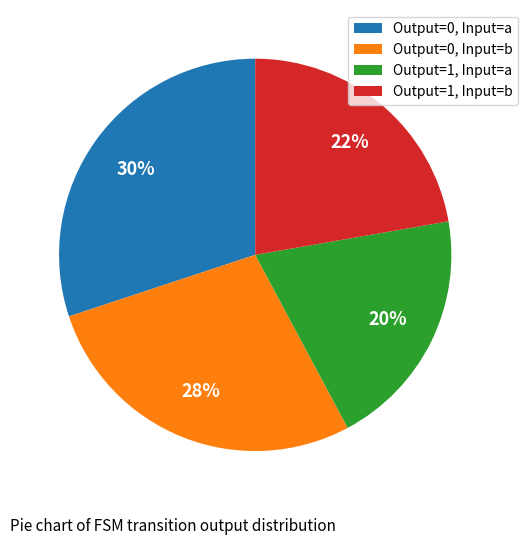

To the nearest percent, what percentage of the pie is Output=1, Input=a?

20%